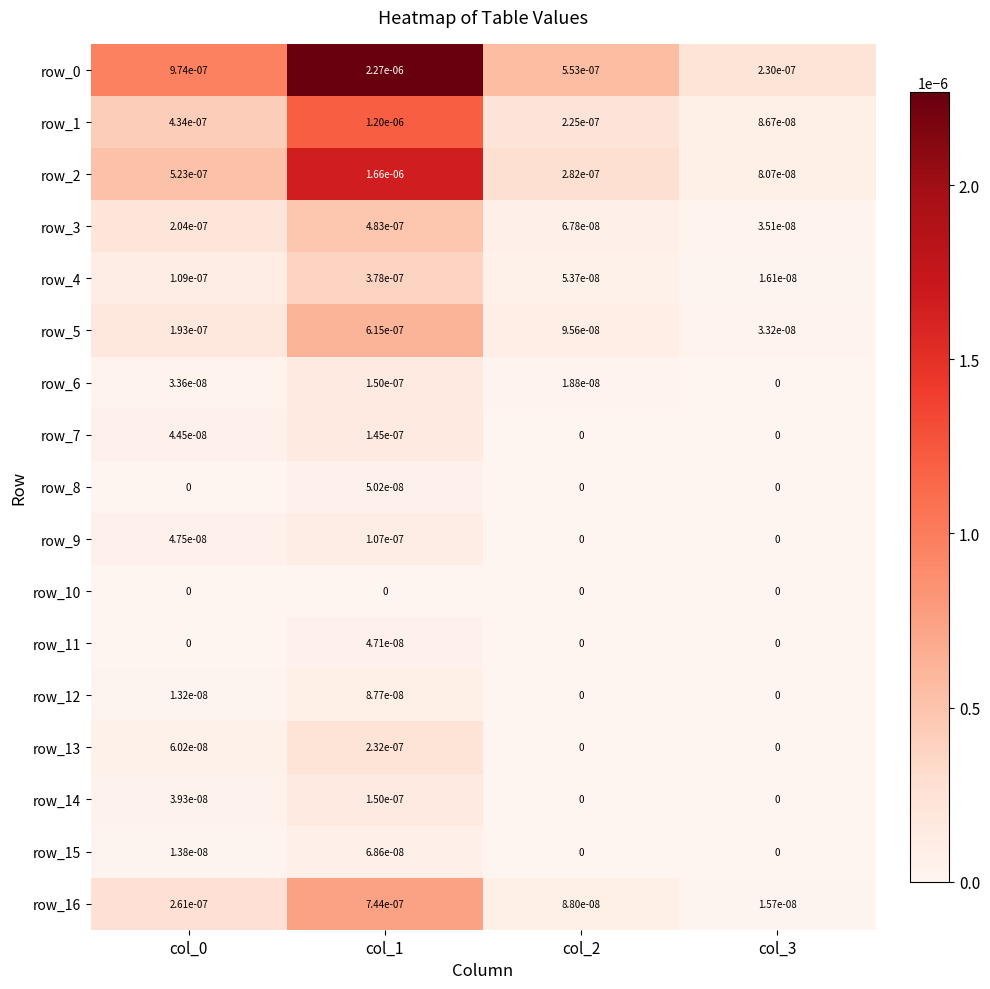

Is it true that row_8 equals 0.0 at col_2?

True